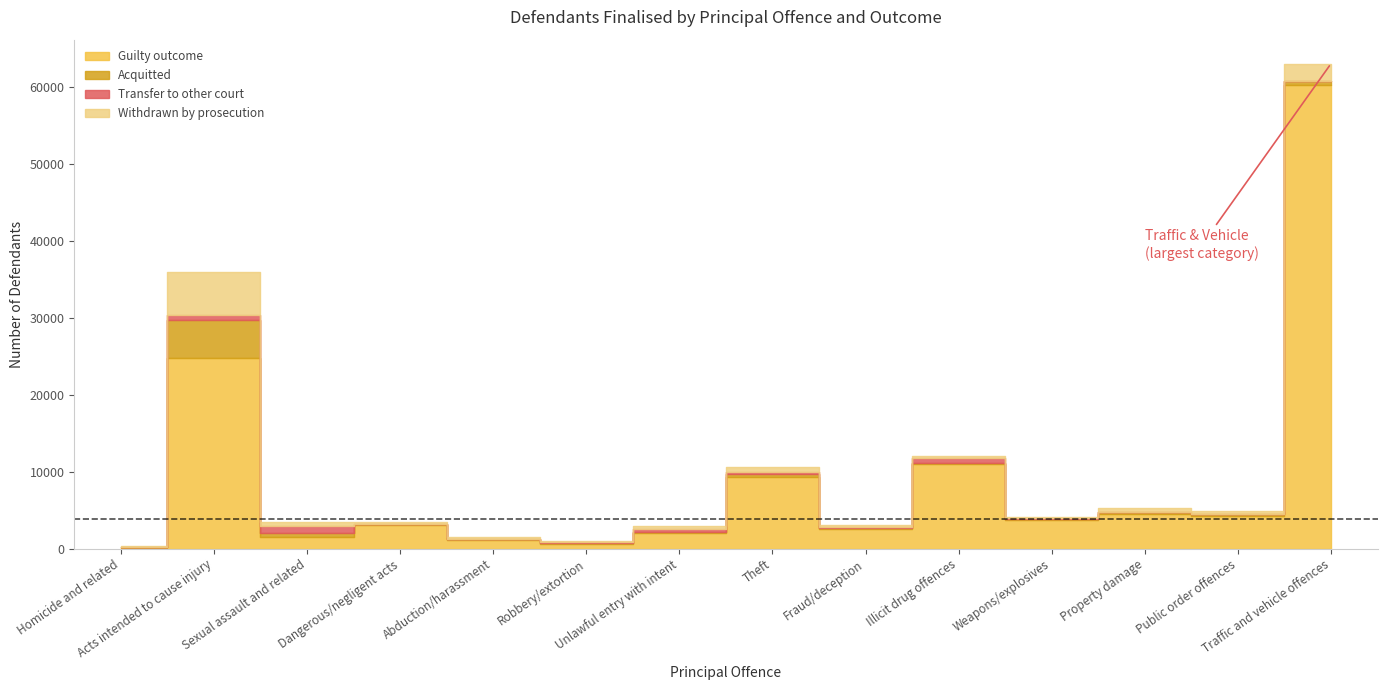

True or false: Guilty outcome has a value of 3043 at Property damage.

False